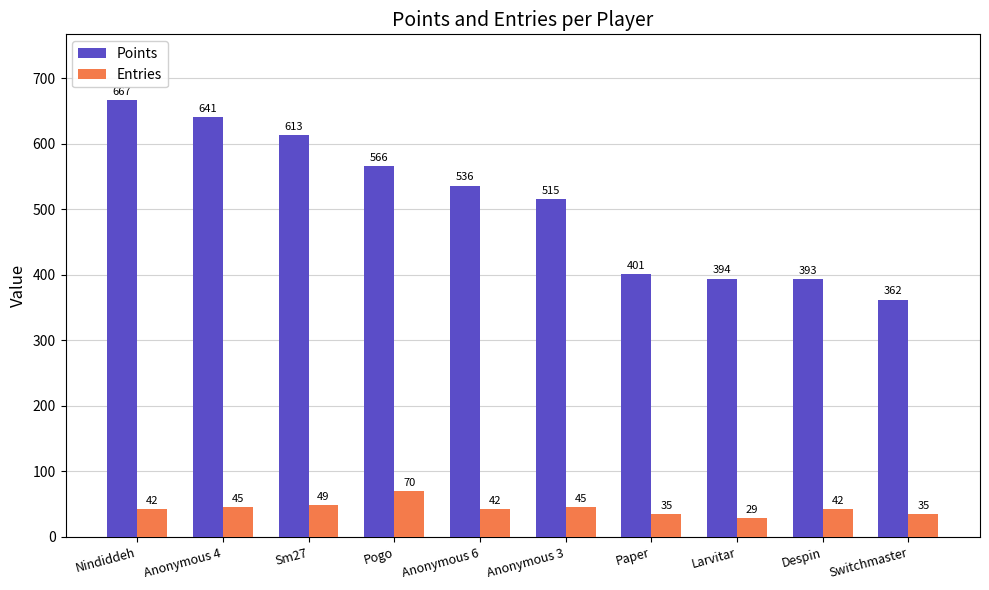

At which label does Entries reach its peak?

Pogo